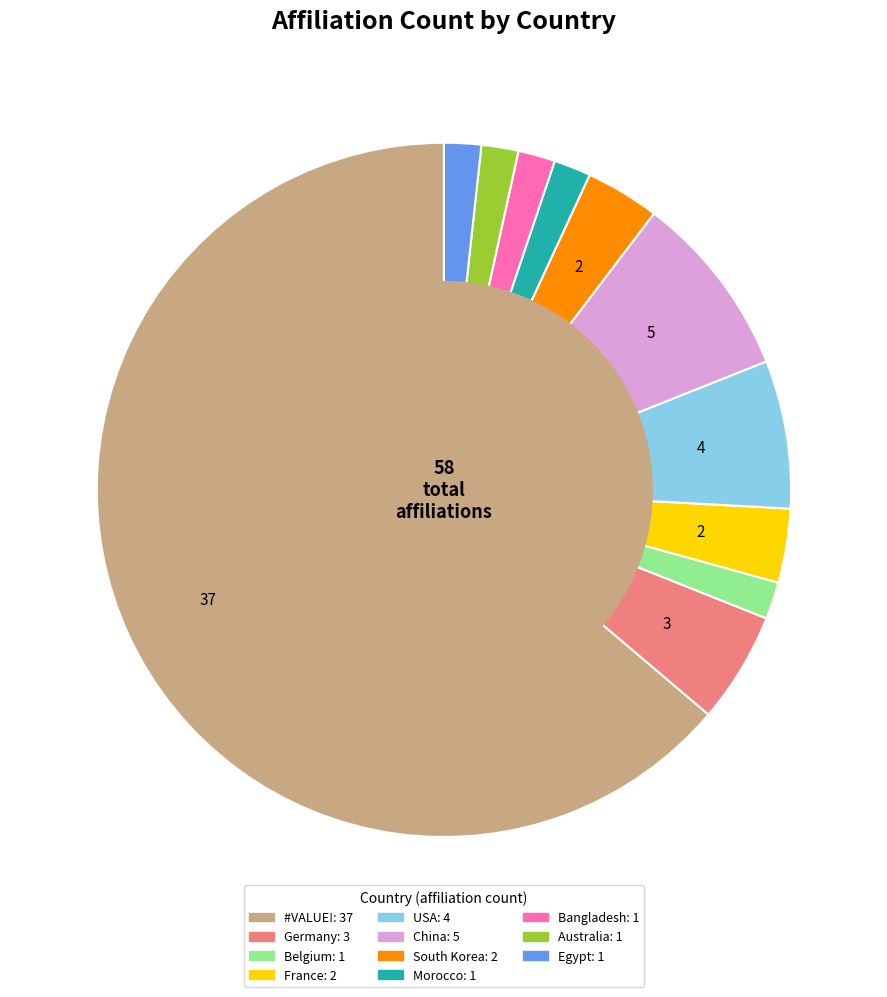

Is there a majority slice in this chart?

Yes